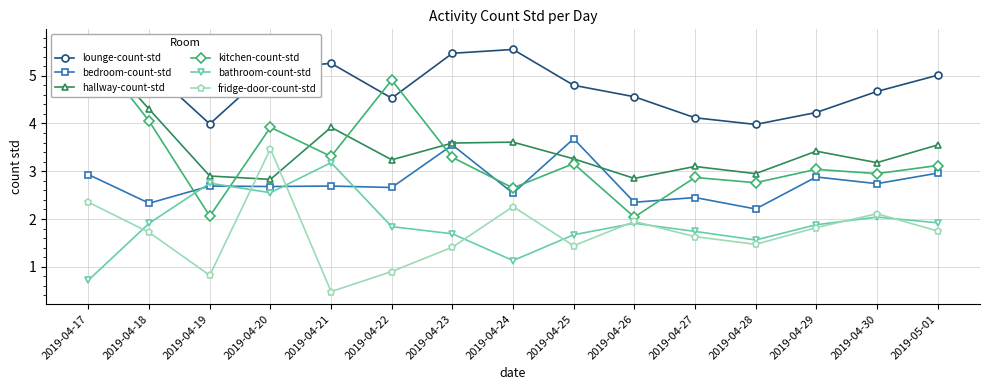

How many lines are shown in the chart?

6